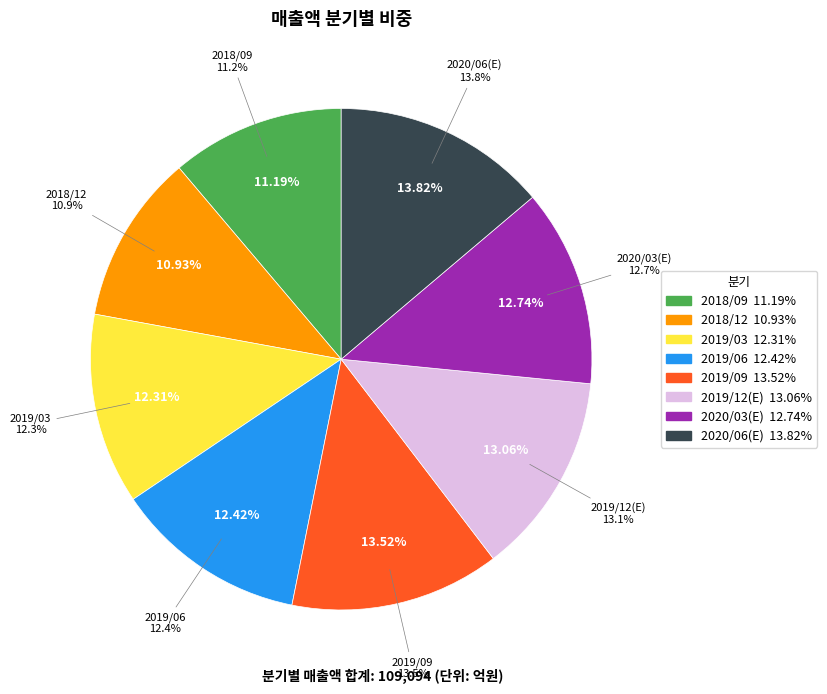

What percentage is NOT represented by 2019/03?

87.7%